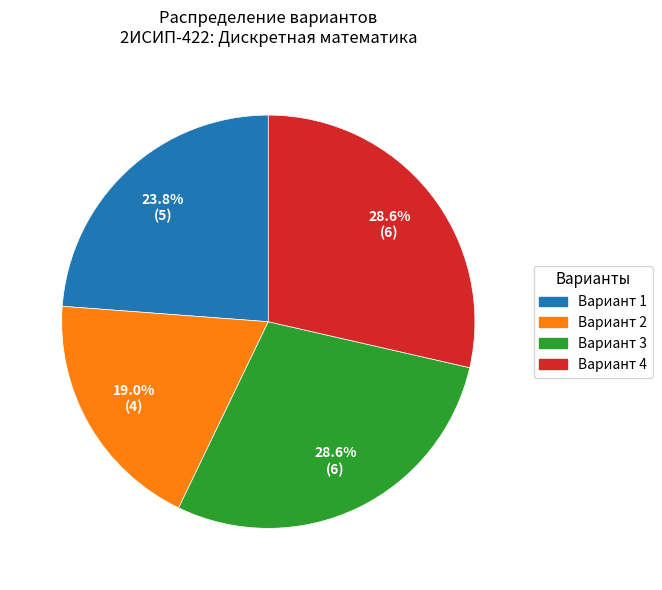

To the nearest percent, what is the combined percentage of Вариант 2 and Вариант 1?

43%